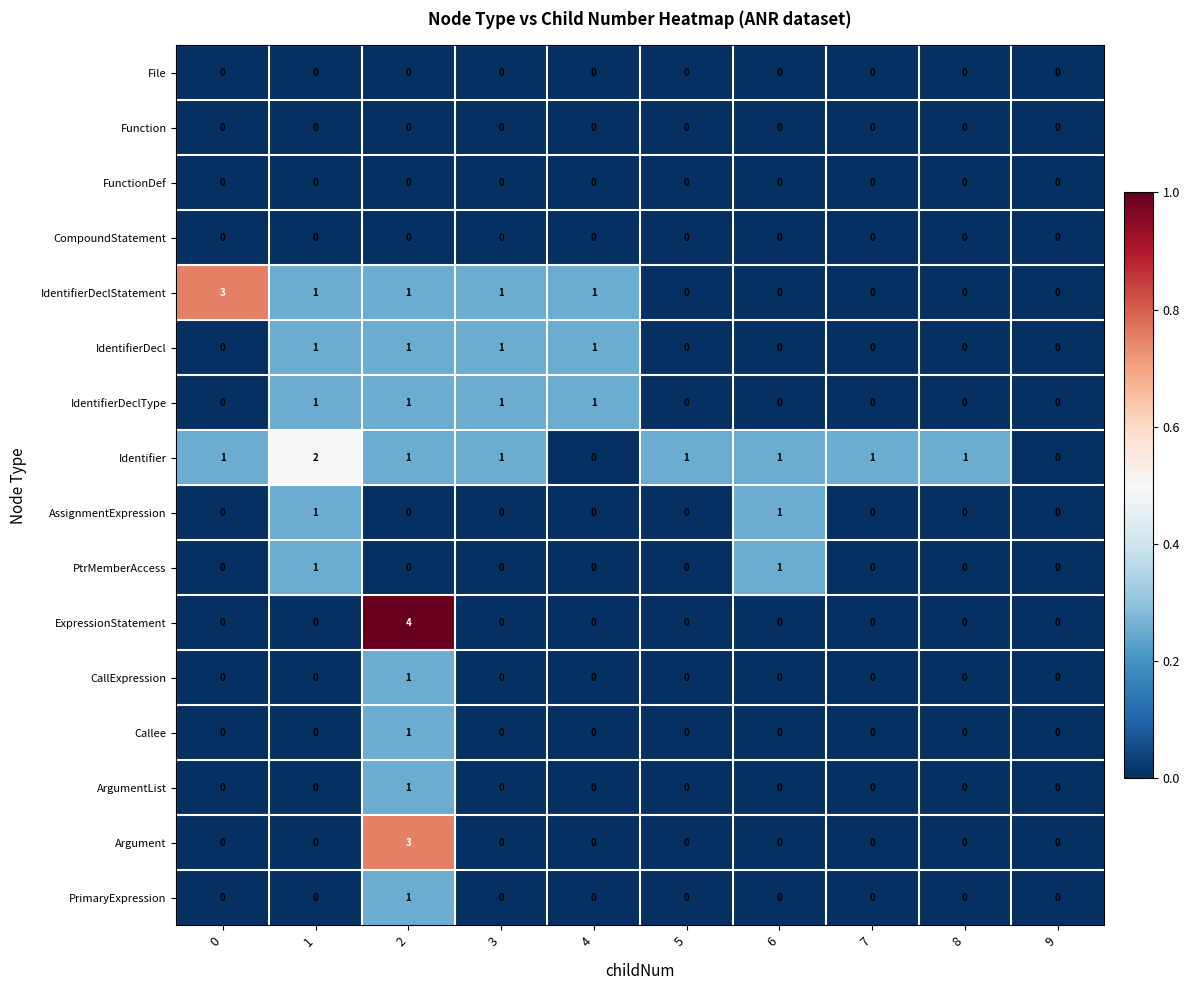

The value of File at 5 is 0. True or false?

True